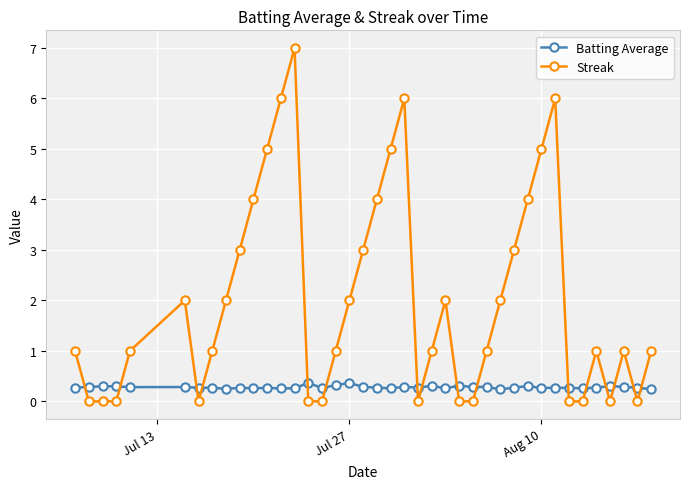

What is the highest value of the Streak series?

7.0